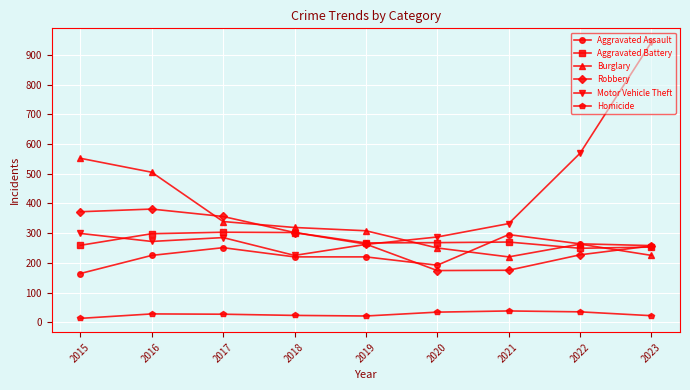

Which series has the widest spread of values?

Motor Vehicle Theft